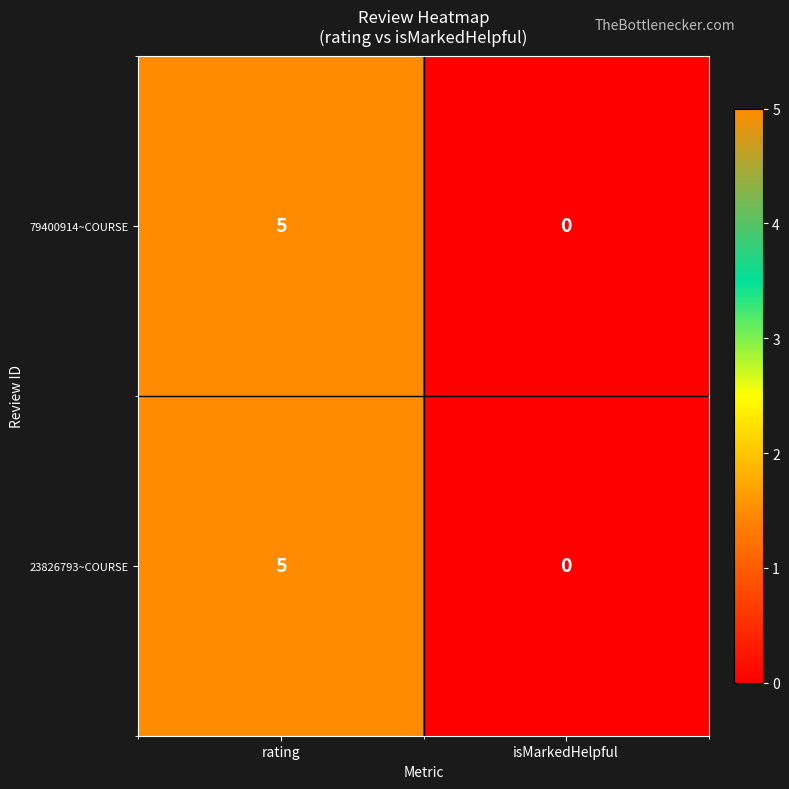

The 79400914~COURSE series shows 5 at rating. True or false?

True